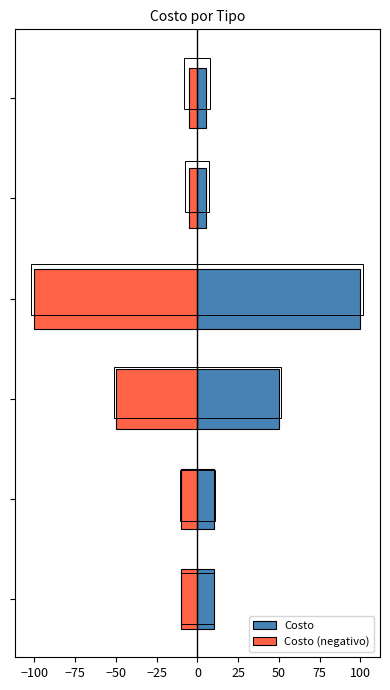

How many data points in Costo (negativo) are less than -10?

2